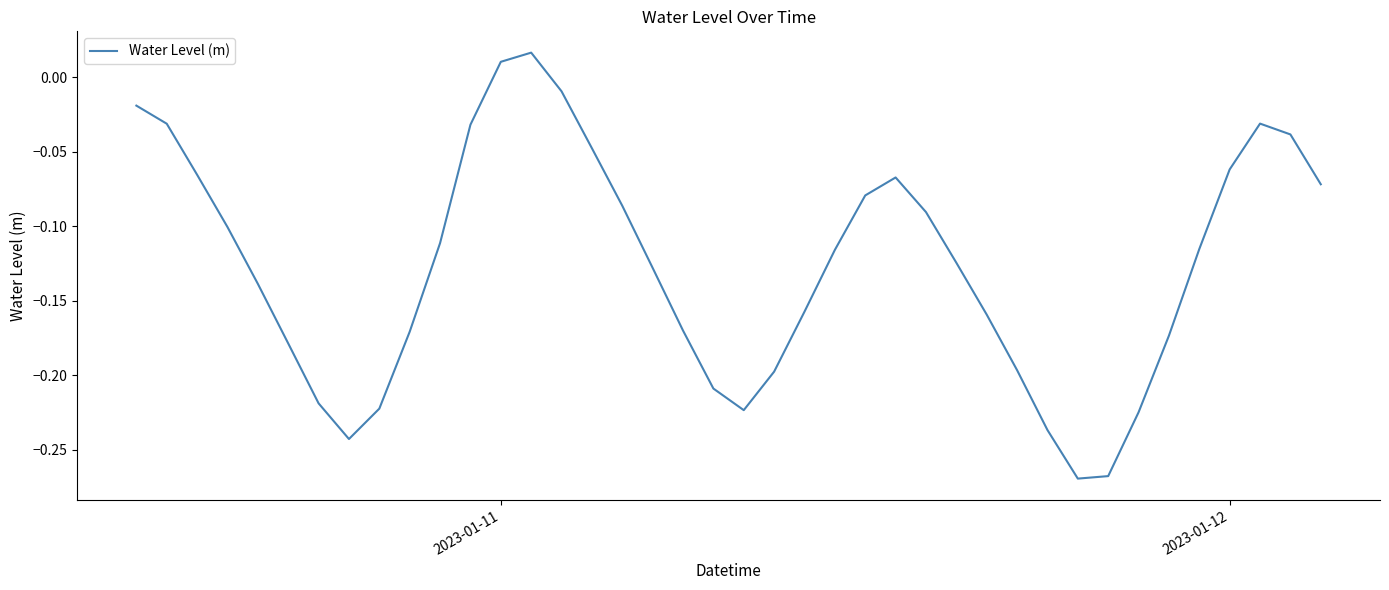

What is the difference between the maximum and minimum values?

0.3